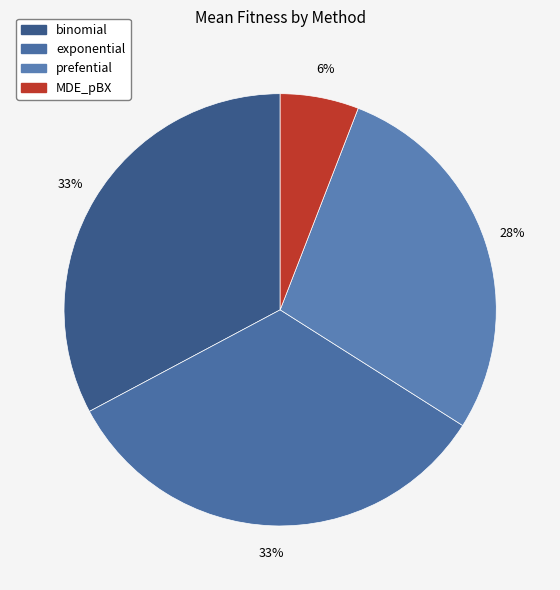

Is the sum of MDE_pBX and exponential greater than half?

No